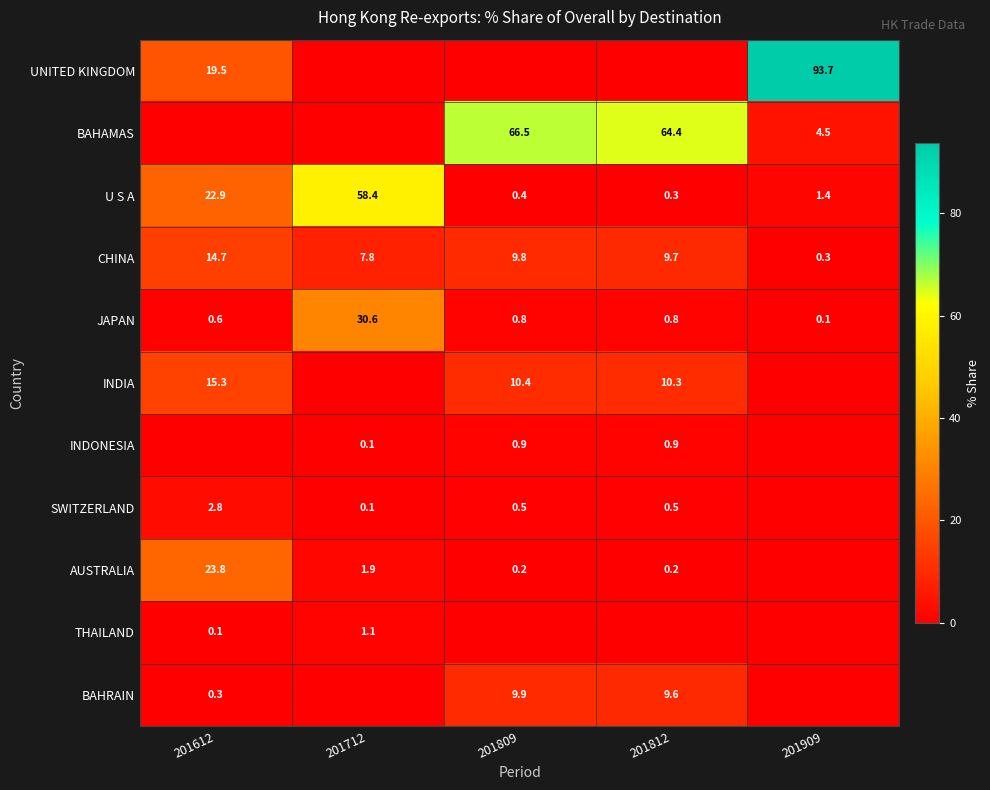

What is the difference between the U S A values at 201812 and 201612?

22.6